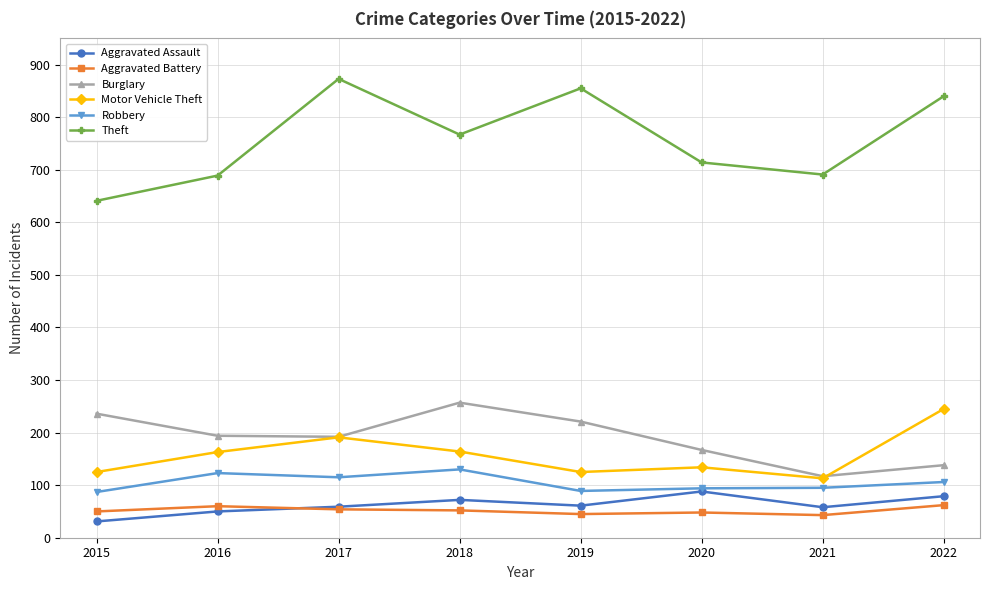

True or false: Theft and Aggravated Battery intersect in this chart.

False